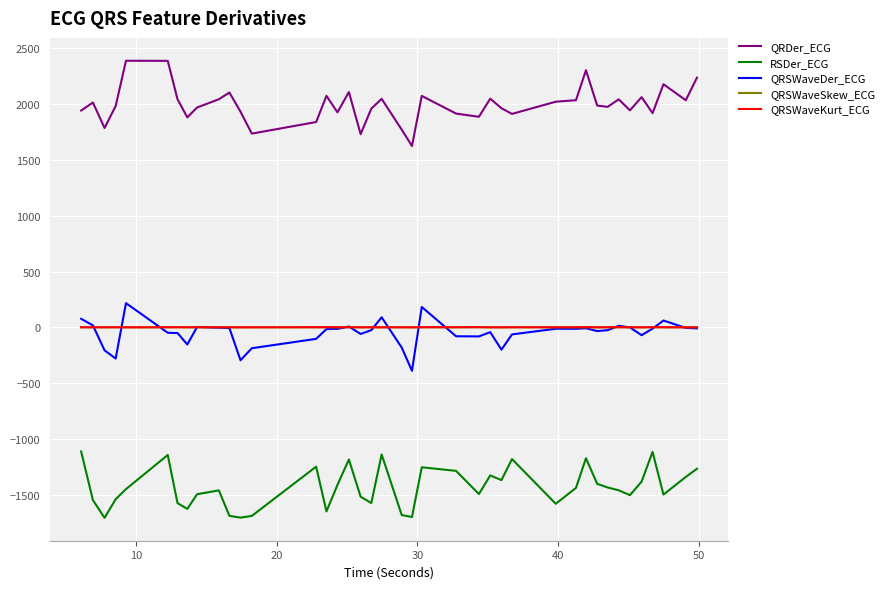

What is the minimum value for QRDer_ECG?

1622.6